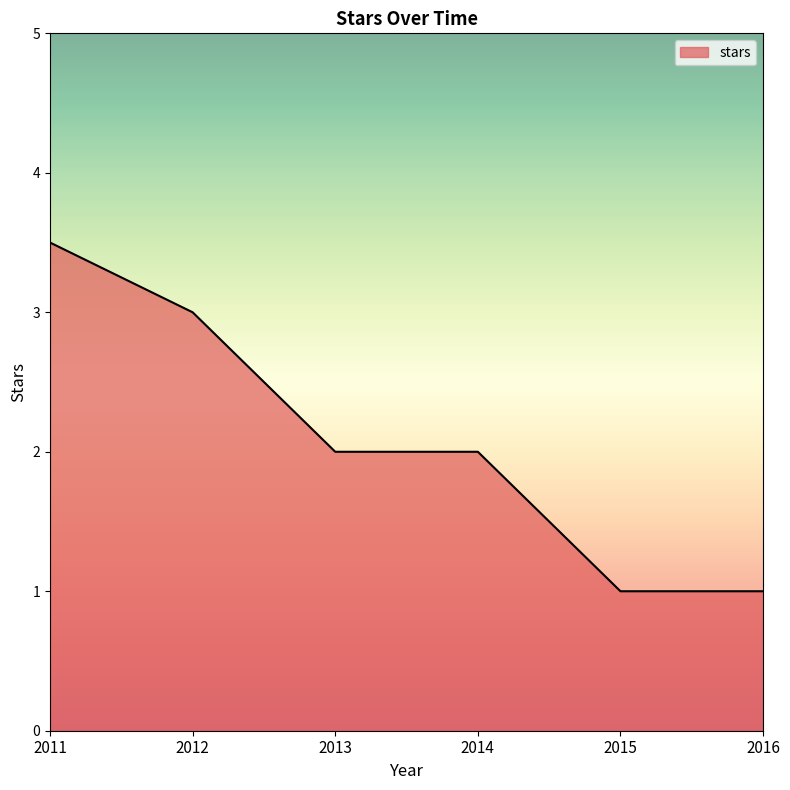

How many lines are shown in the chart?

1